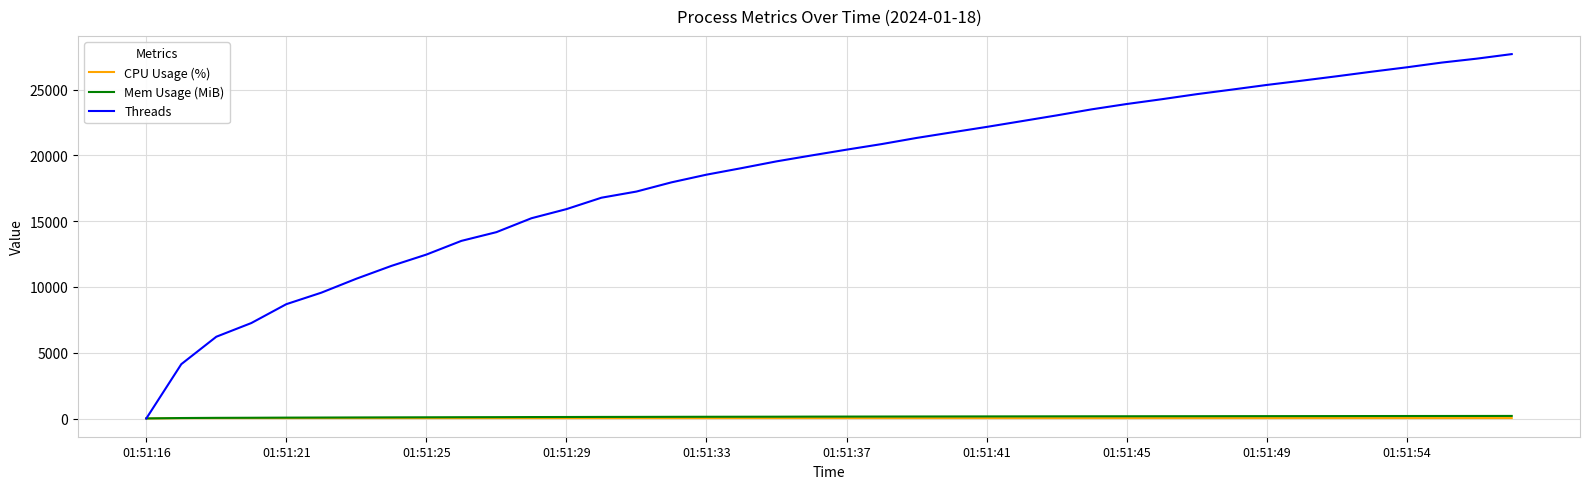

What is the maximum value shown in the chart?

27695.0